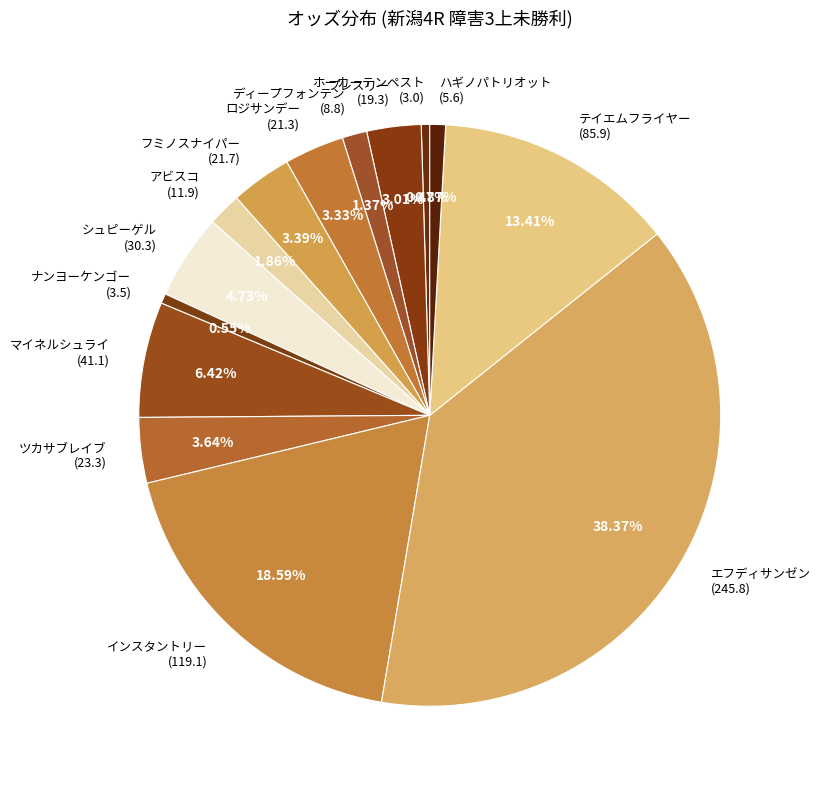

Is there a majority slice in this chart?

No